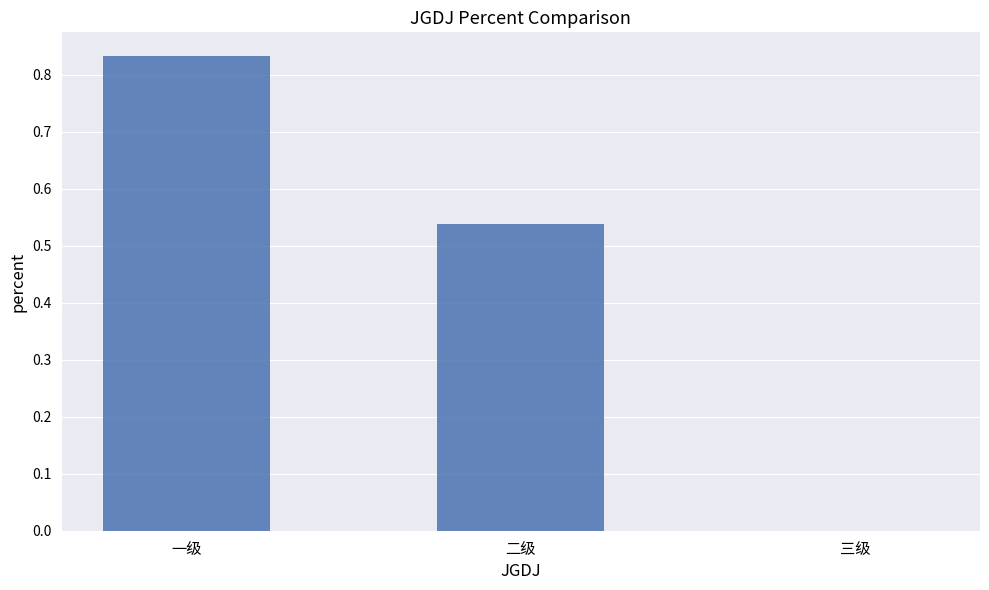

Are the bars horizontal?

No